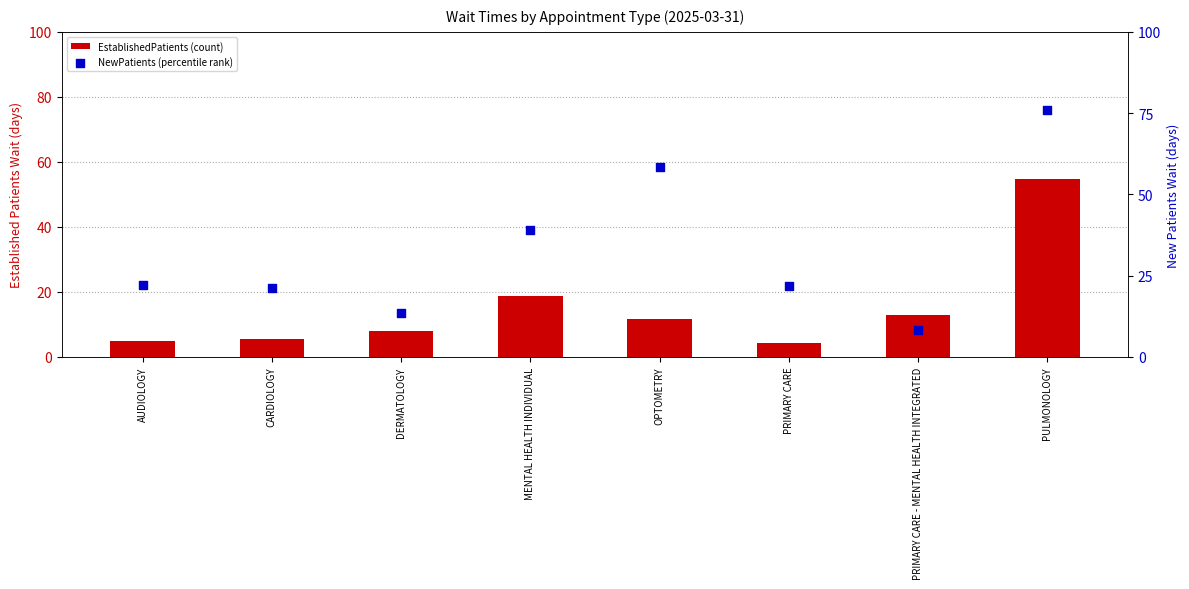

Which series contains the lowest Y value?

EstablishedPatients (count)